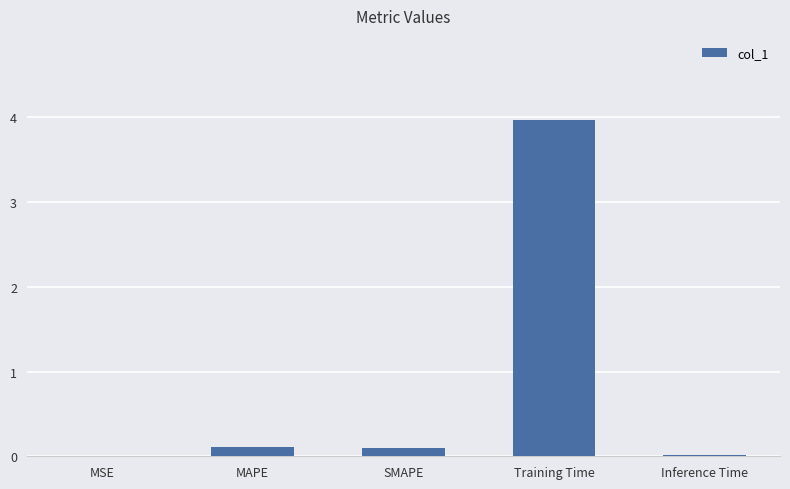

What is the sum of all values?

4.2